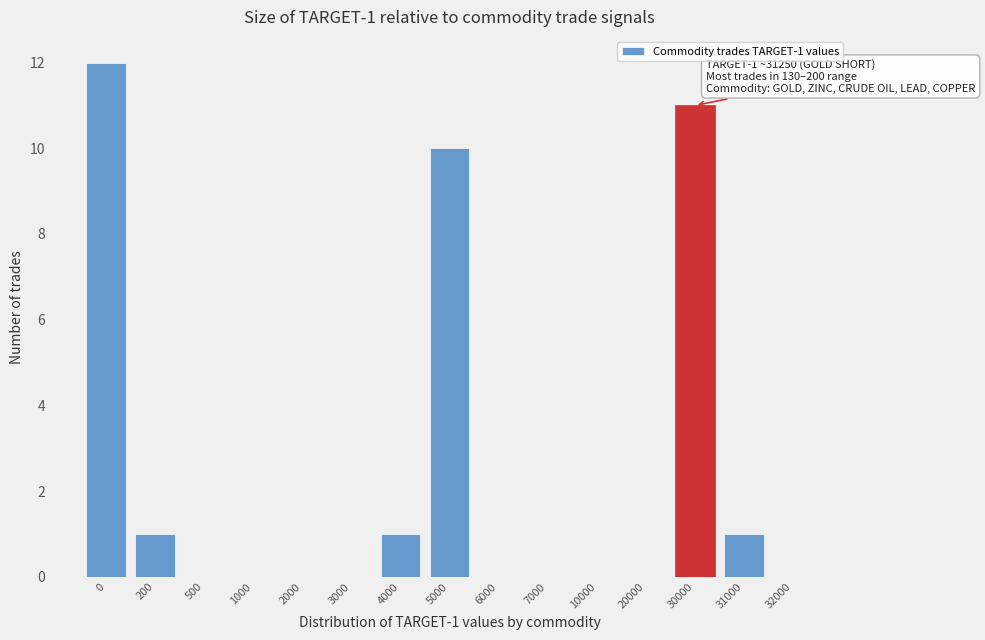

Reading right to left, list all the values displayed in this chart.

32000=0	31000=1	30000=11	20000=0	10000=0	7000=0	6000=0	5000=10	4000=1	3000=0	2000=0	1000=0	500=0	200=1	0=12